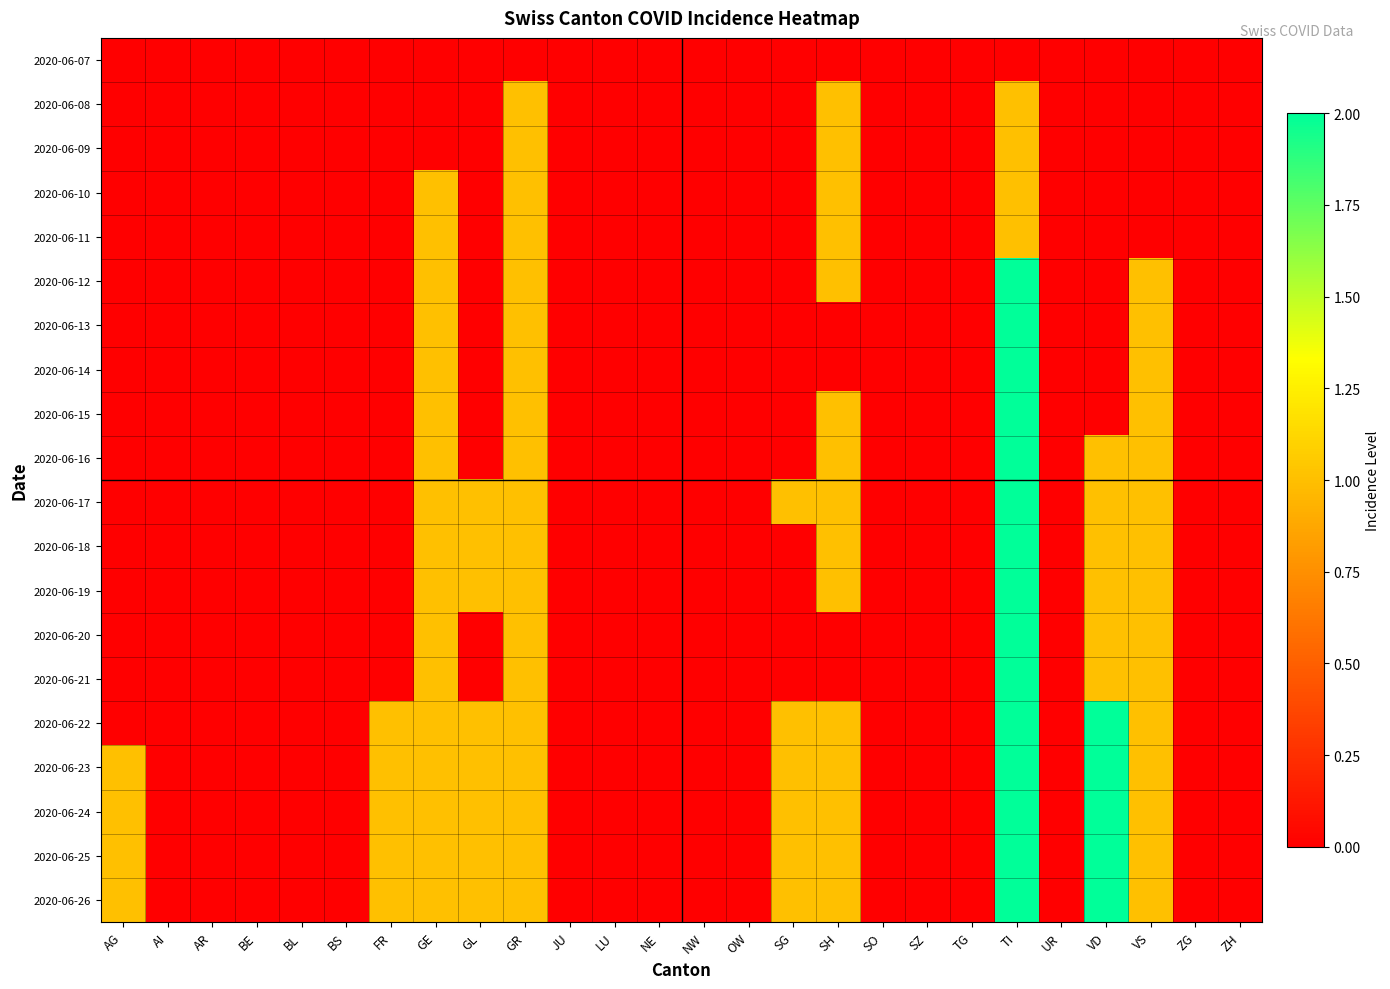

Which has a higher value, SO or VS?

SO